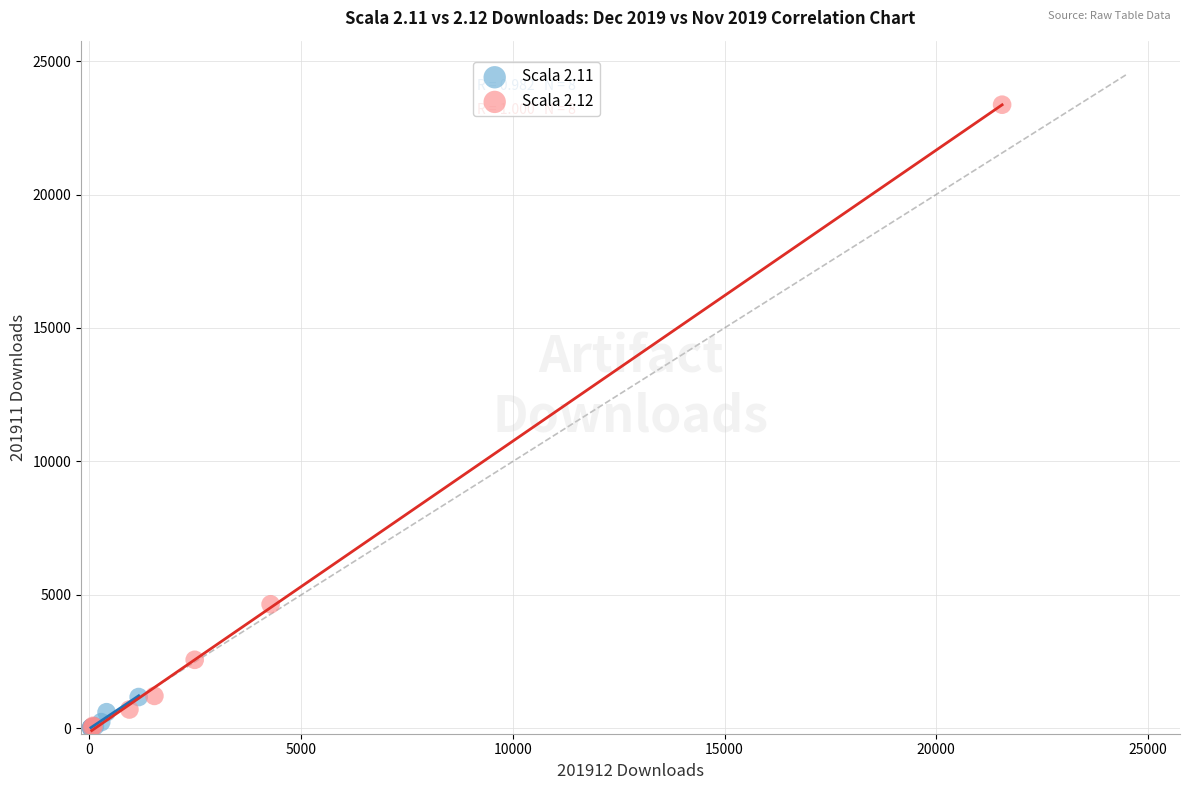

Which series has the widest spread of Y values?

Scala 2.12